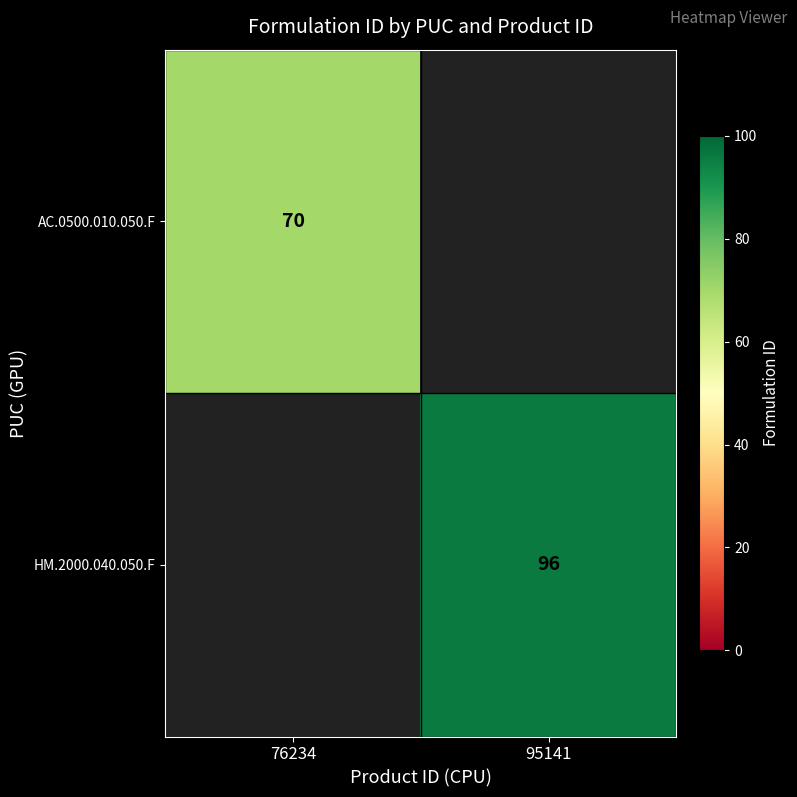

True or false: HM.2000.040.050.F has a value of 66 at 95141.

False